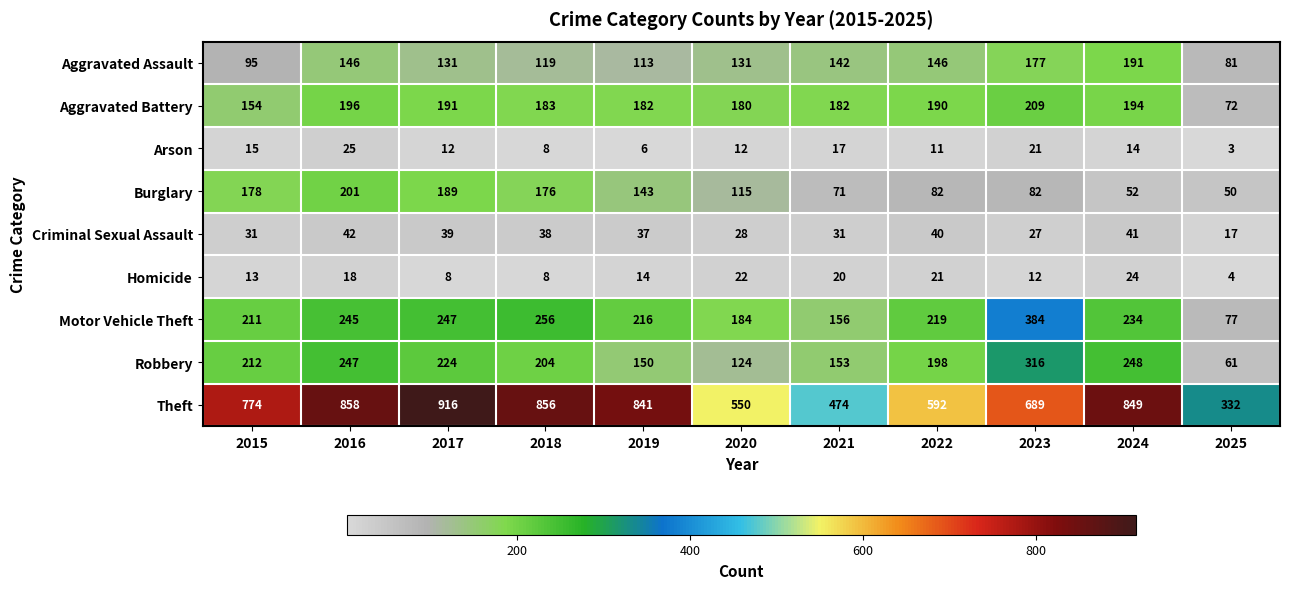

Which series has the widest spread of values?

Theft